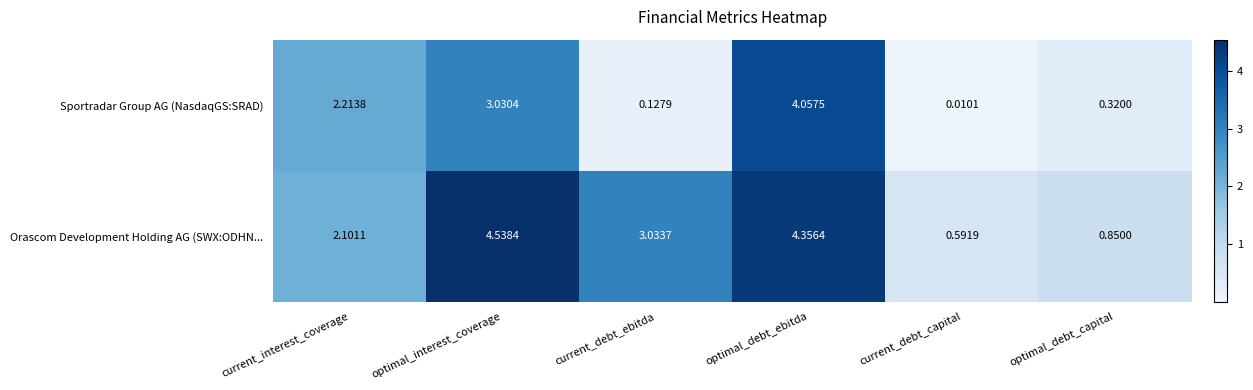

Which series has the largest total across all categories?

Orascom Development Holding AG (SWX:ODHN...